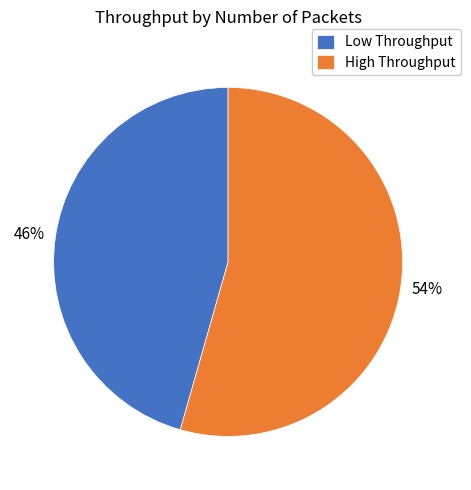

What percentage is the High Throughput slice, to the nearest percent?

54%